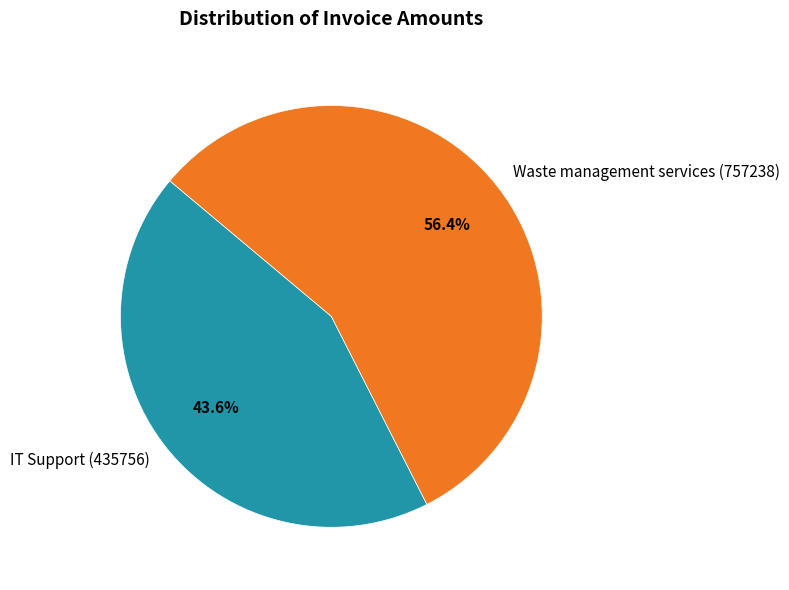

Is it true that IT Support (435756) is 34% of the pie?

False